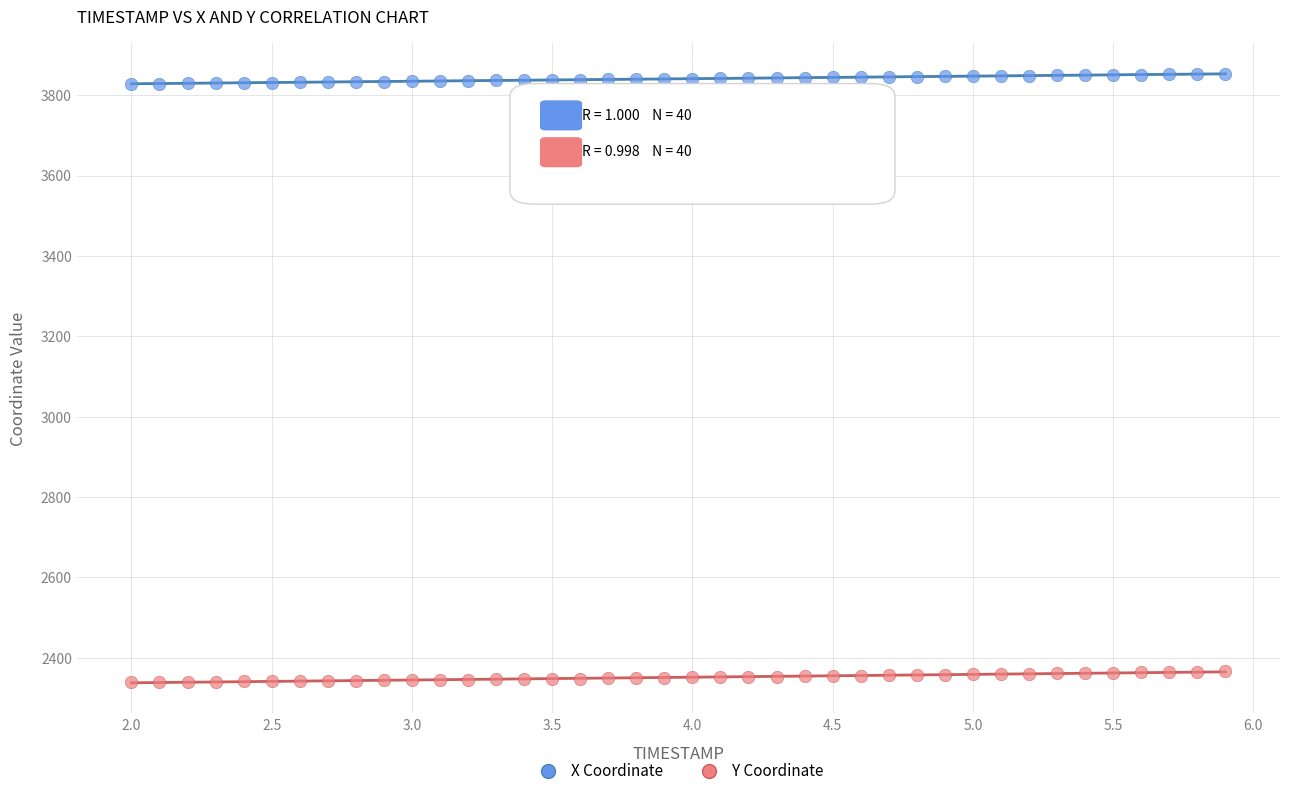

Which series reaches the minimum Y coordinate?

Y Coordinate